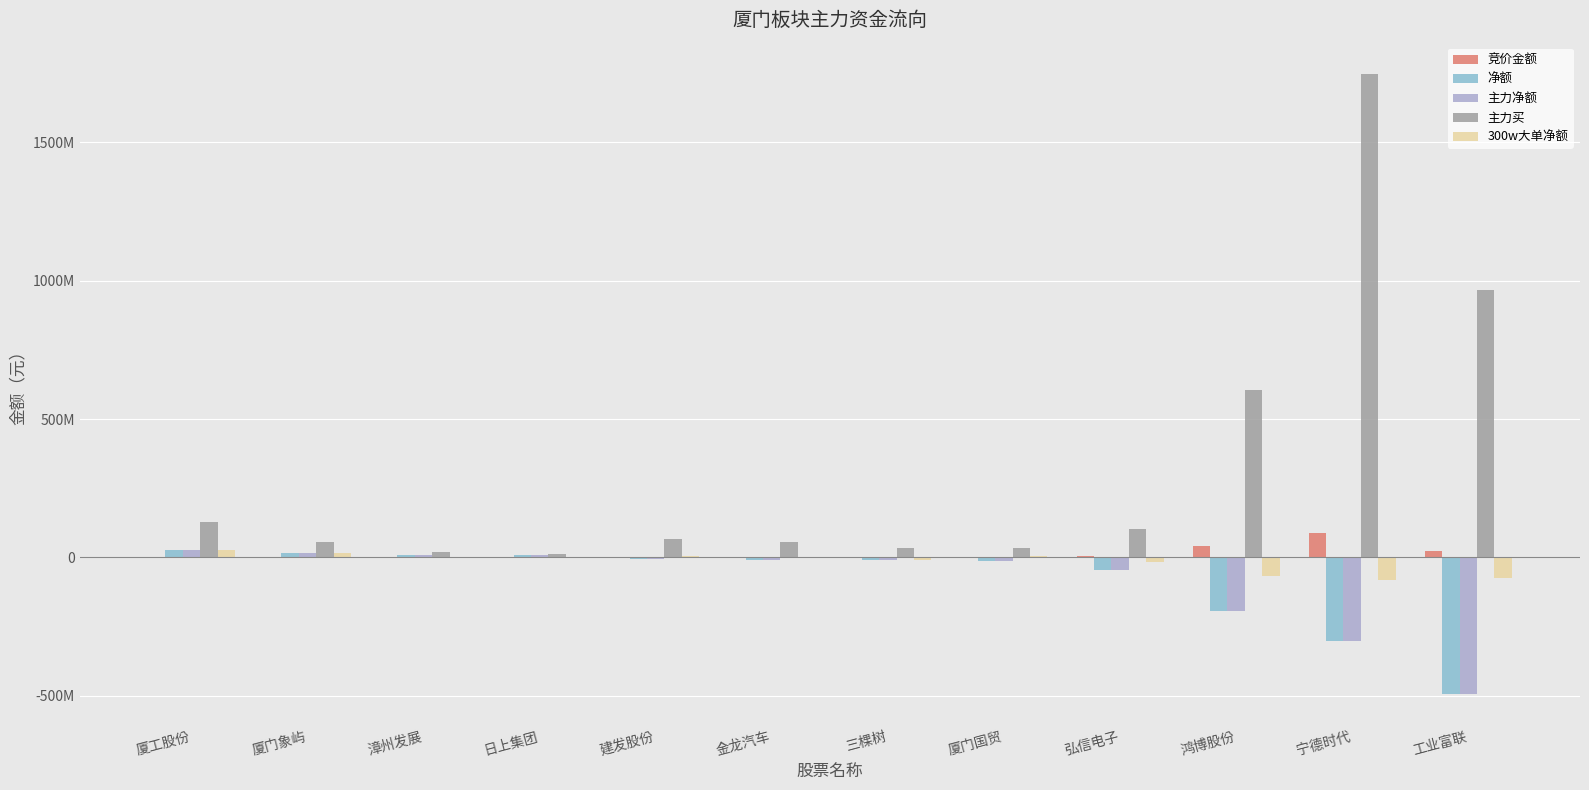

What is the sum of the 净额 values at 宁德时代 and 日上集团?

-296489764